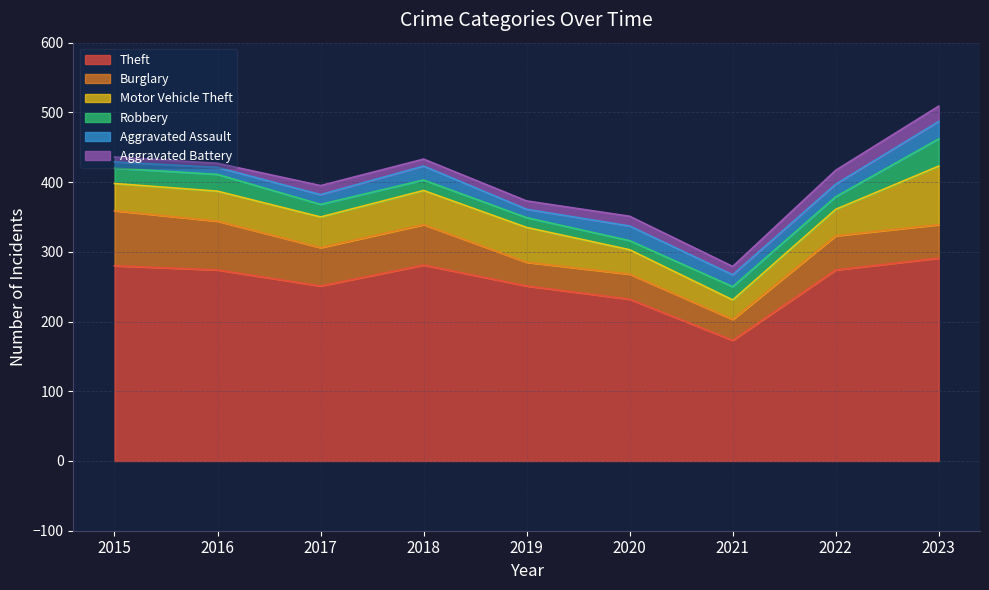

Reading left to right, transcribe all the data shown in this chart.

Theft: 2015=280	2016=274	2017=251	2018=281	2019=251	2020=232	2021=173	2022=274	2023=291
Burglary: 2015=79	2016=70	2017=55	2018=58	2019=34	2020=36	2021=30	2022=49	2023=48
Motor Vehicle Theft: 2015=39	2016=43	2017=44	2018=49	2019=50	2020=35	2021=28	2022=38	2023=84
Robbery: 2015=22	2016=24	2017=18	2018=15	2019=14	2020=13	2021=19	2022=18	2023=39
Aggravated Assault: 2015=9	2016=10	2017=14	2018=20	2019=12	2020=21	2021=17	2022=18	2023=25
Aggravated Battery: 2015=7	2016=6	2017=13	2018=10	2019=12	2020=14	2021=12	2022=20	2023=22